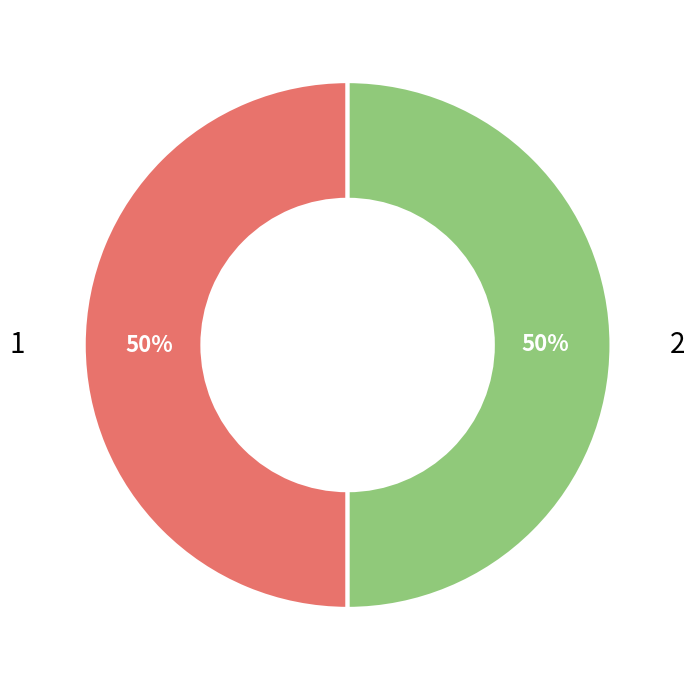

Count the number of slices in the pie.

2